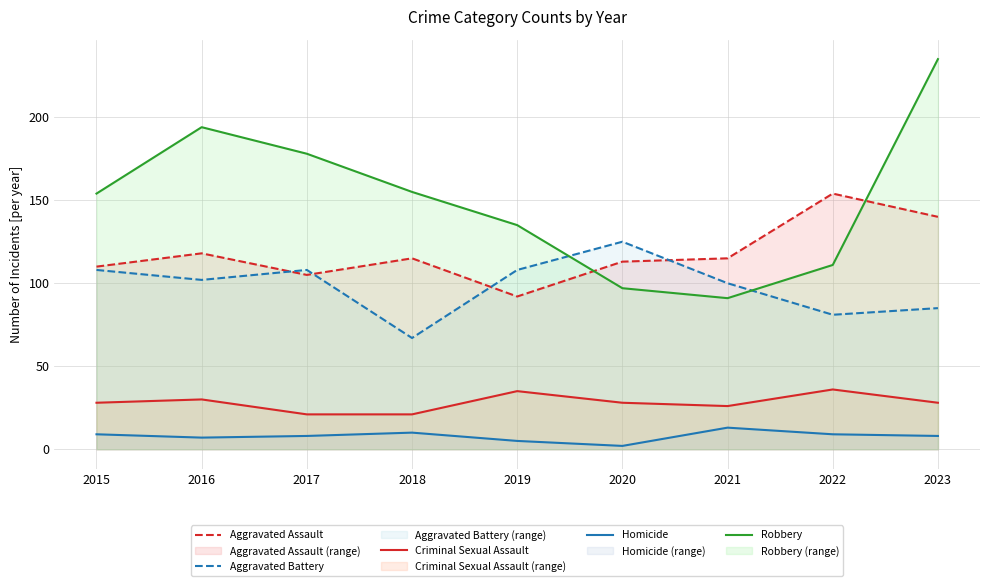

Does the chart have visible grid lines?

Yes